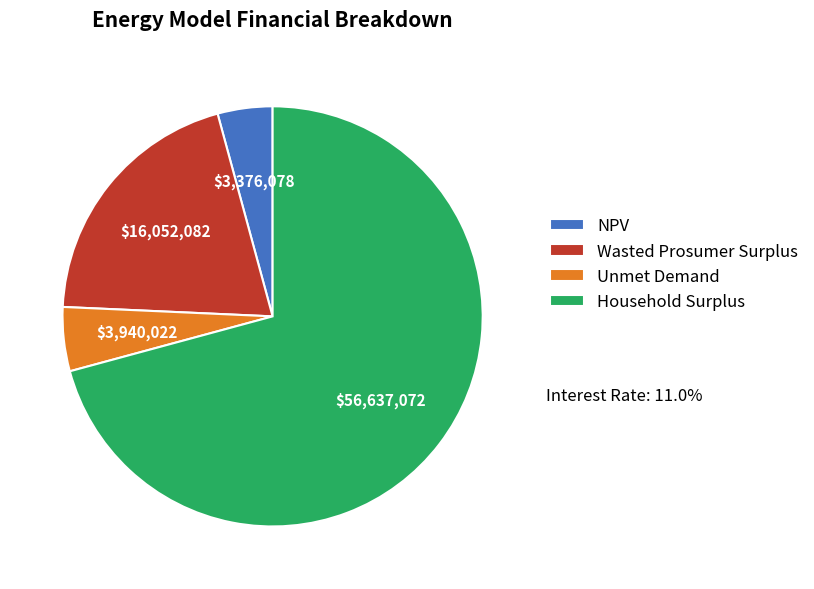

Which category has the biggest portion of the pie?

Household Surplus